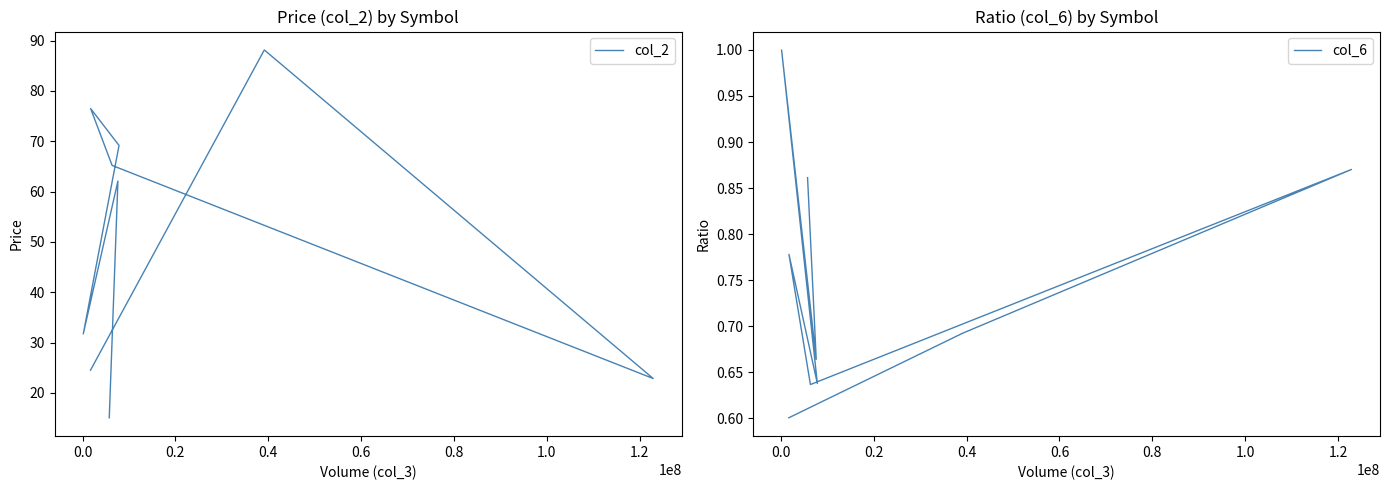

True or false: col_6 and col_2 intersect in this chart.

False